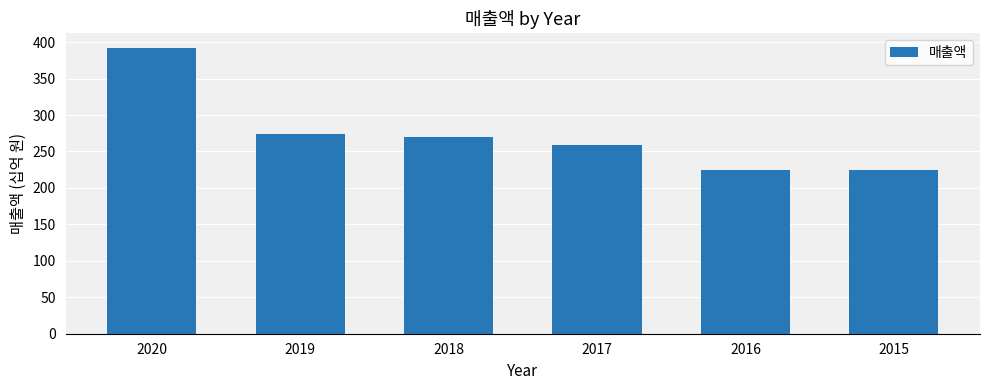

True or false: the data shows 76.8 at 2017.

False